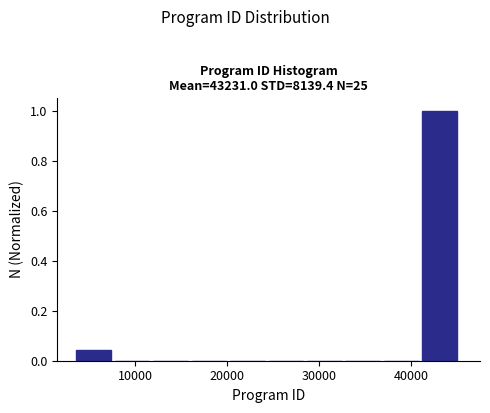

Reading left to right, transcribe this chart: for each bar, give the range it covers on the x-axis and its height. Neither the bar edges nor the heights are printed on the chart, so give them approximately, as read against the axes.

4000 to 8000: 0.04
8000 to 12000: 0
12000 to 16000: 0
16000 to 20000: 0
20000 to 25000: 0
25000 to 29000: 0
29000 to 33000: 0
33000 to 37000: 0
37000 to 41000: 0
41000 to 45000: 1.00